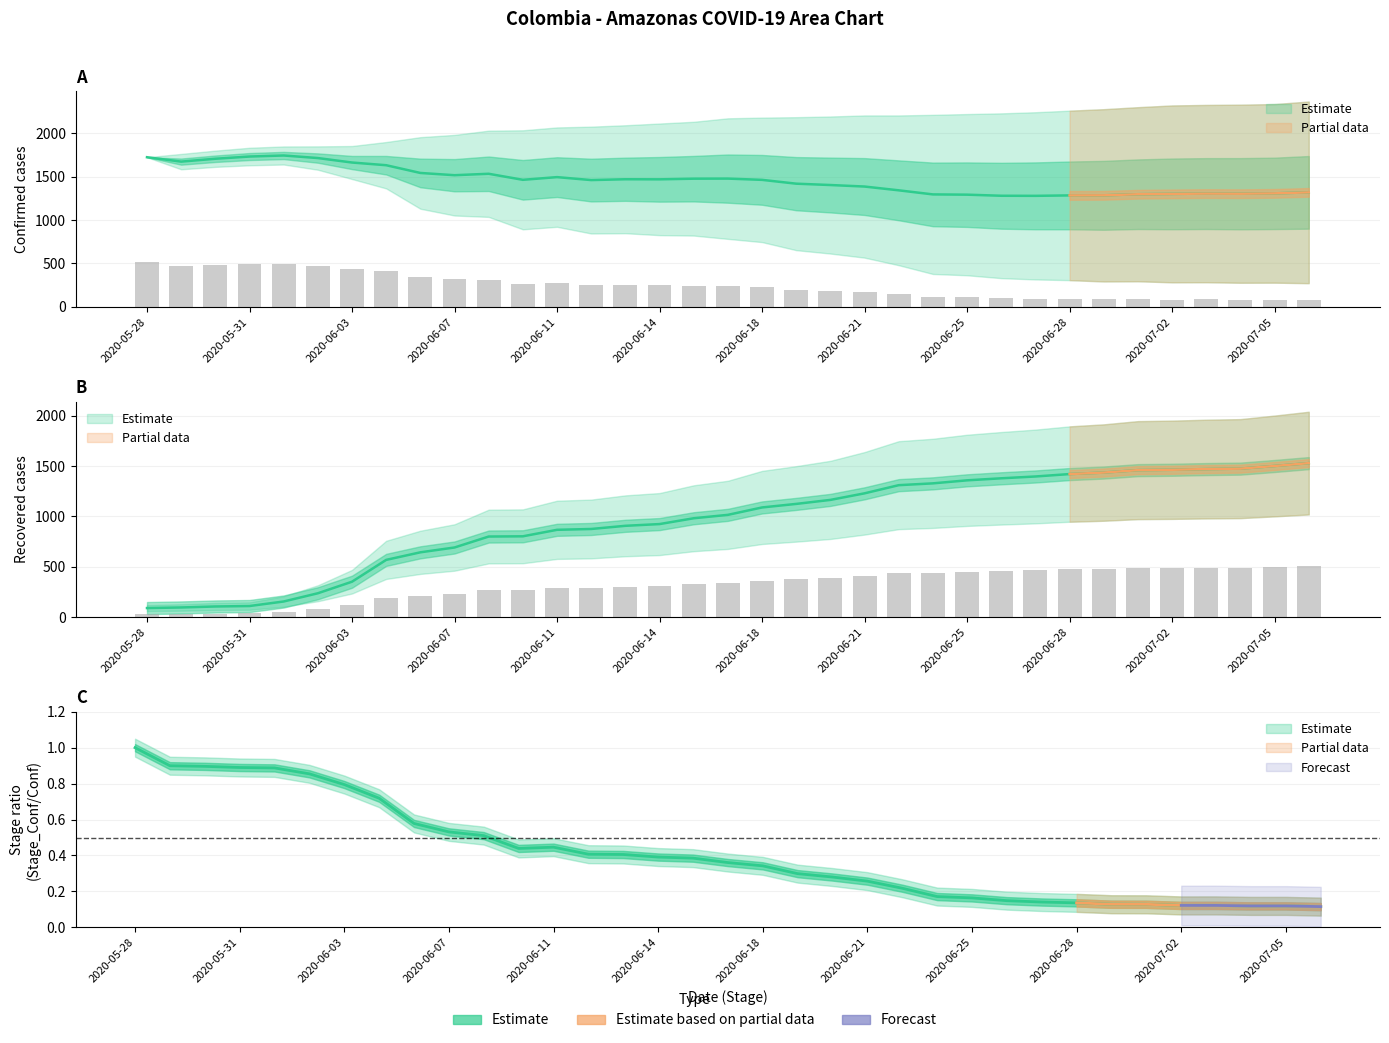

What is the value of the Stage_Confirmed bar at the 32nd from the left?

85.2